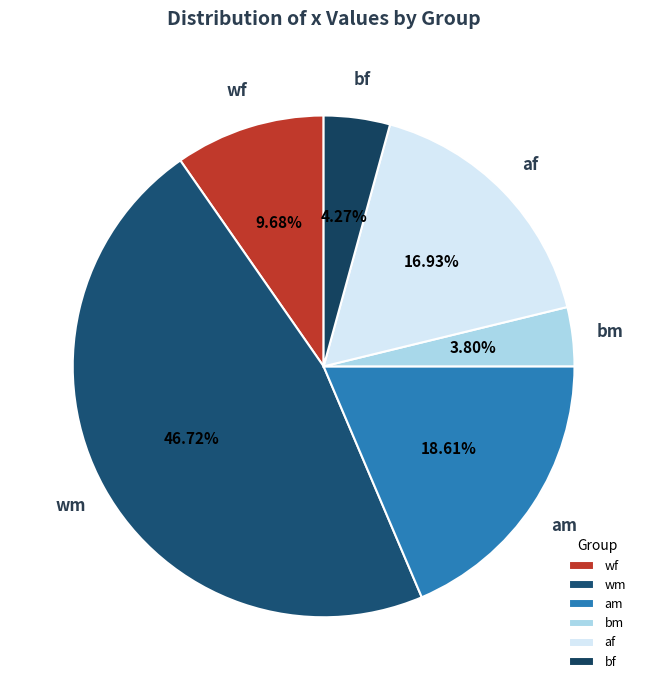

Which category has the biggest portion of the pie?

wm